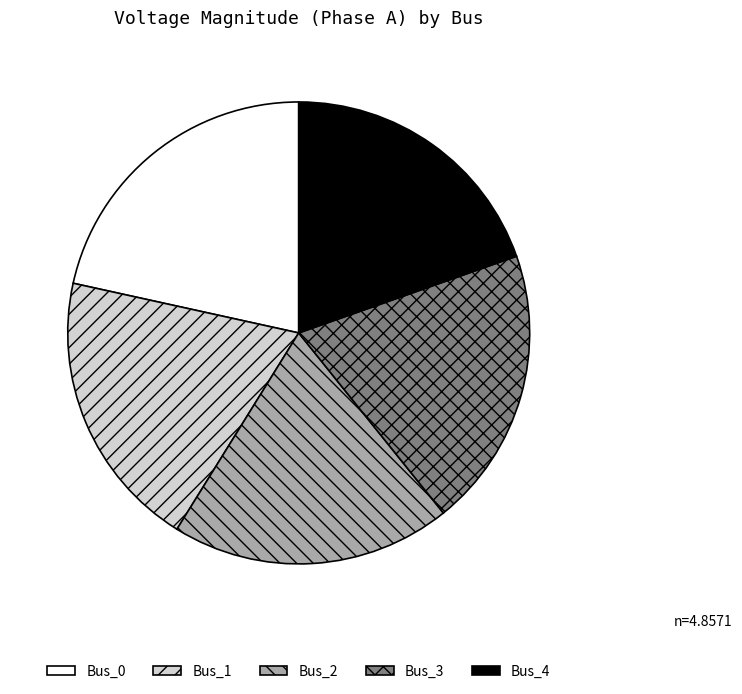

Is it true that Bus_1 is 28% of the pie?

False